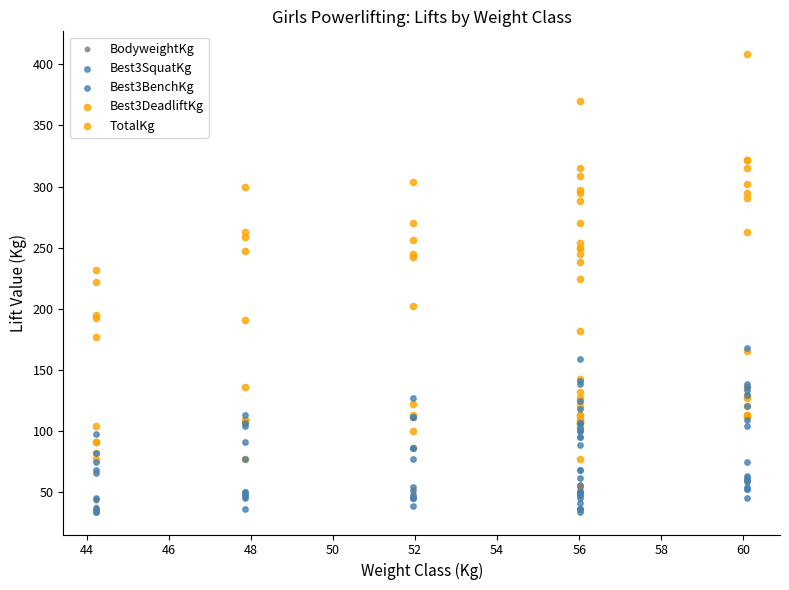

Which series has the largest Y range (max minus min)?

TotalKg